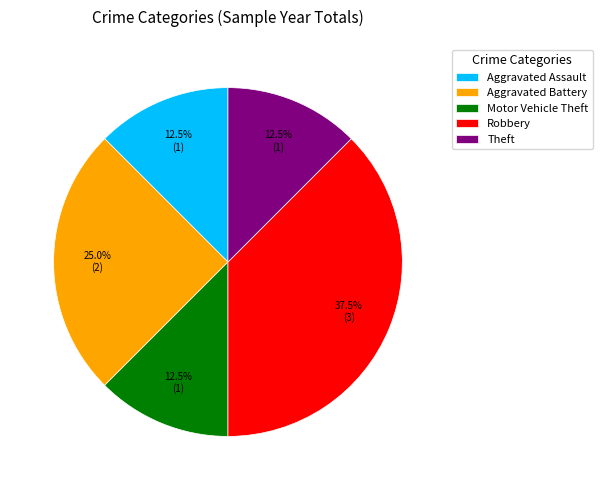

Does Theft account for over 50% of the chart?

No